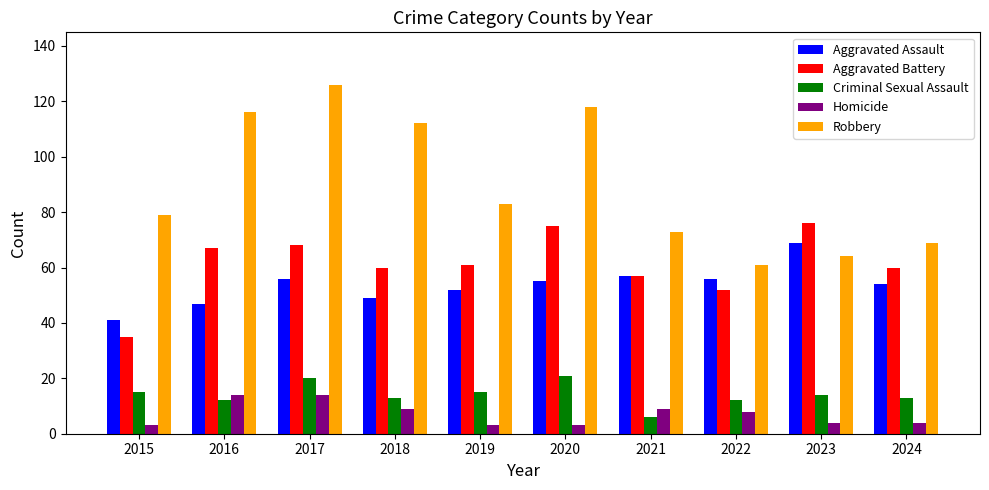

Is it true that Aggravated Assault equals 28 at 2023?

False